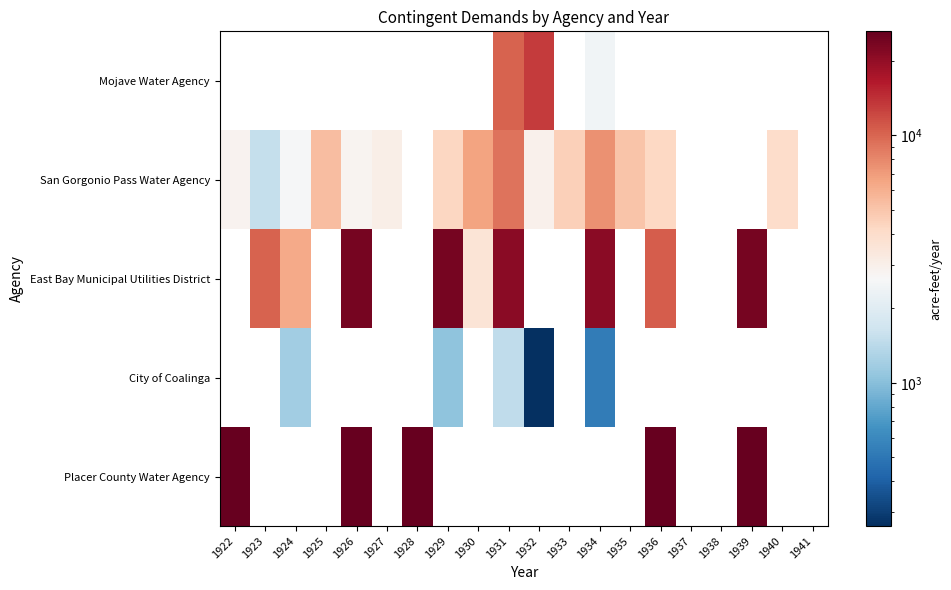

What is the total value across all series at 1939?

50143.8